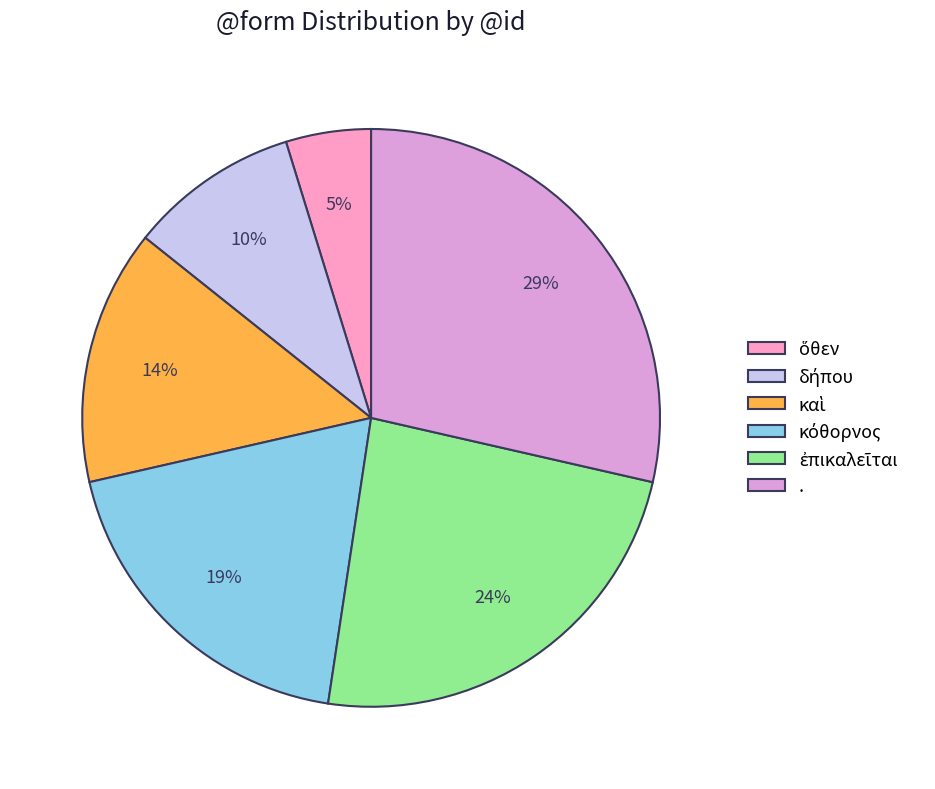

To the nearest percent, what is the average slice percentage?

17%